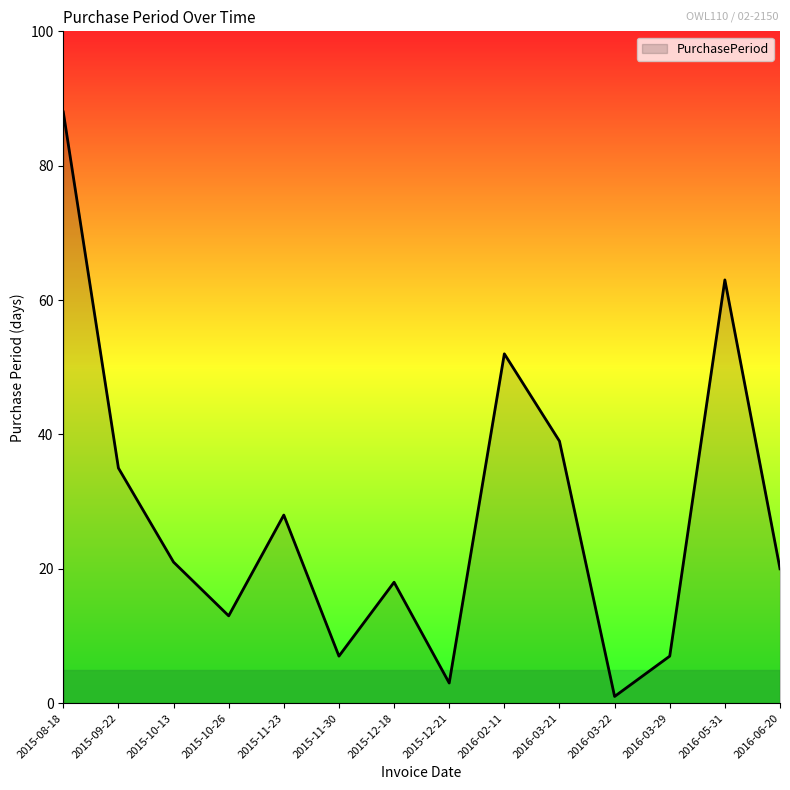

Reading left to right, list all the values displayed in this chart.

2015-08-18=88	2015-09-22=35	2015-10-13=21	2015-10-26=13	2015-11-23=28	2015-11-30=7	2015-12-18=18	2015-12-21=3	2016-02-11=52	2016-03-21=39	2016-03-22=1	2016-03-29=7	2016-05-31=63	2016-06-20=20